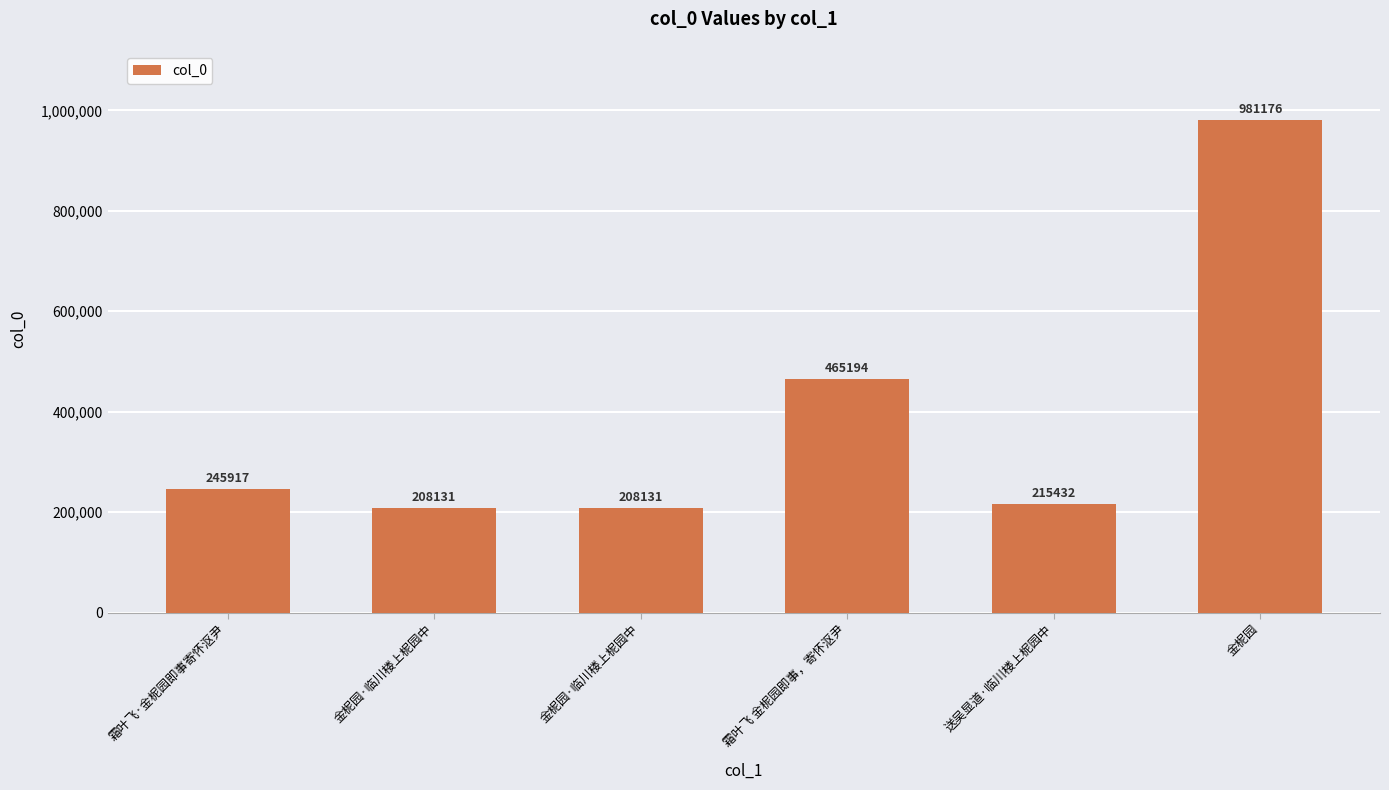

Are the bars horizontal?

No